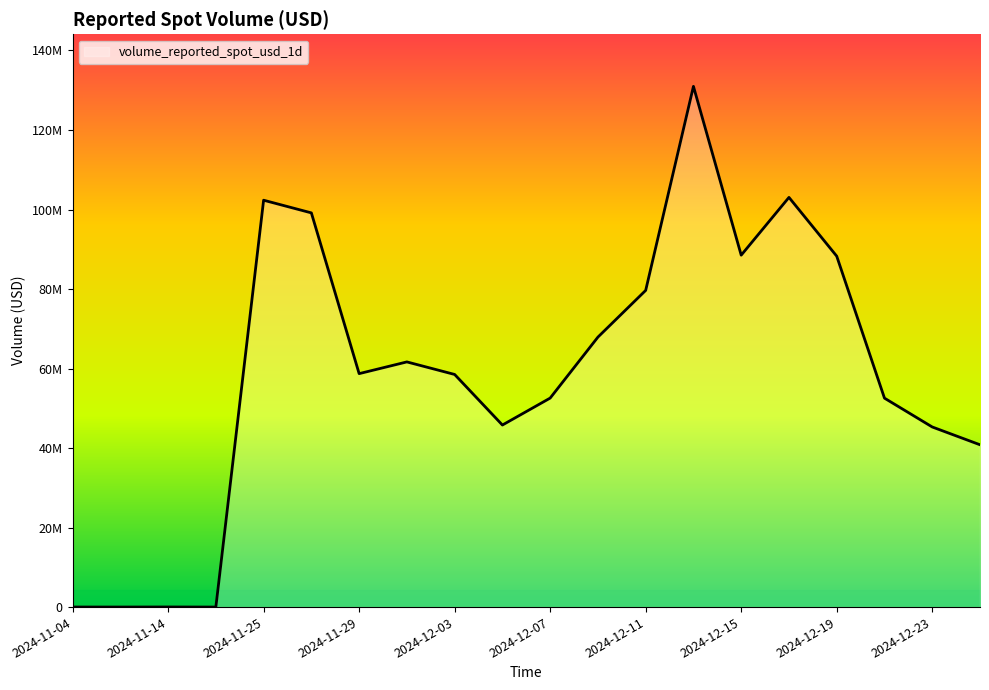

At which label is the value closest to 65491833?

2024-12-09